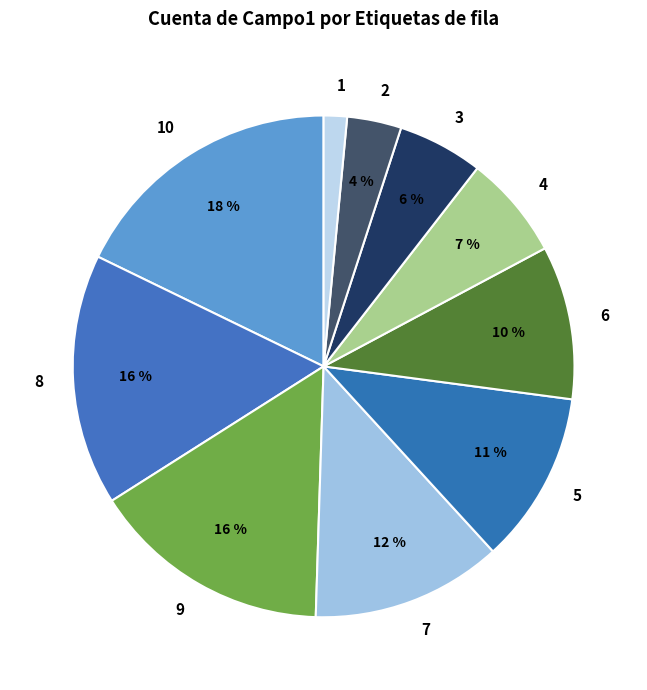

To the nearest percent, what portion does 10 represent?

18%